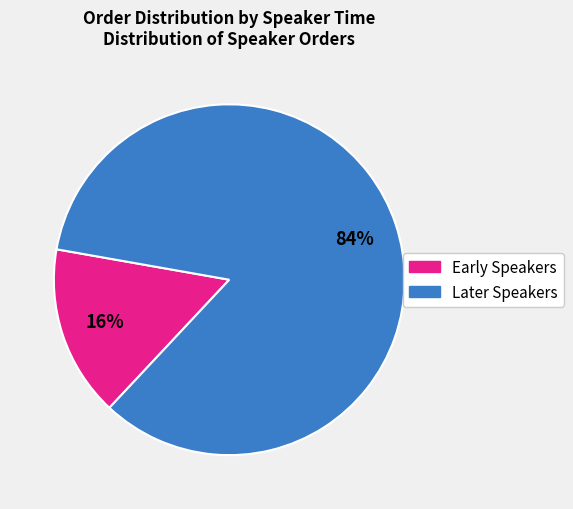

To the nearest percent, what is the difference between the largest and smallest slice percentages?

68%